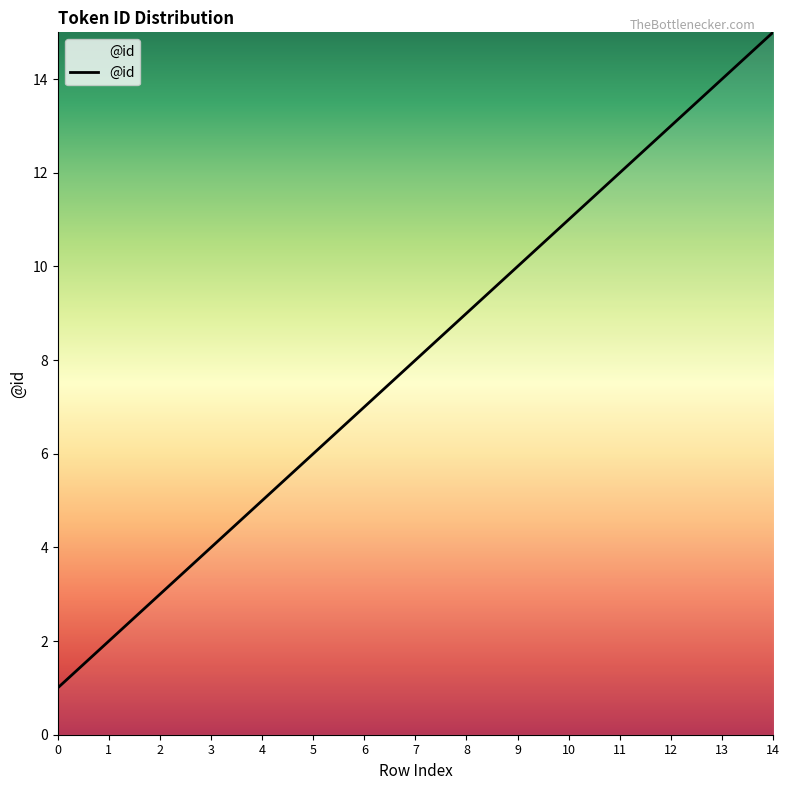

What is the sum of the values at 13 and 0?

15